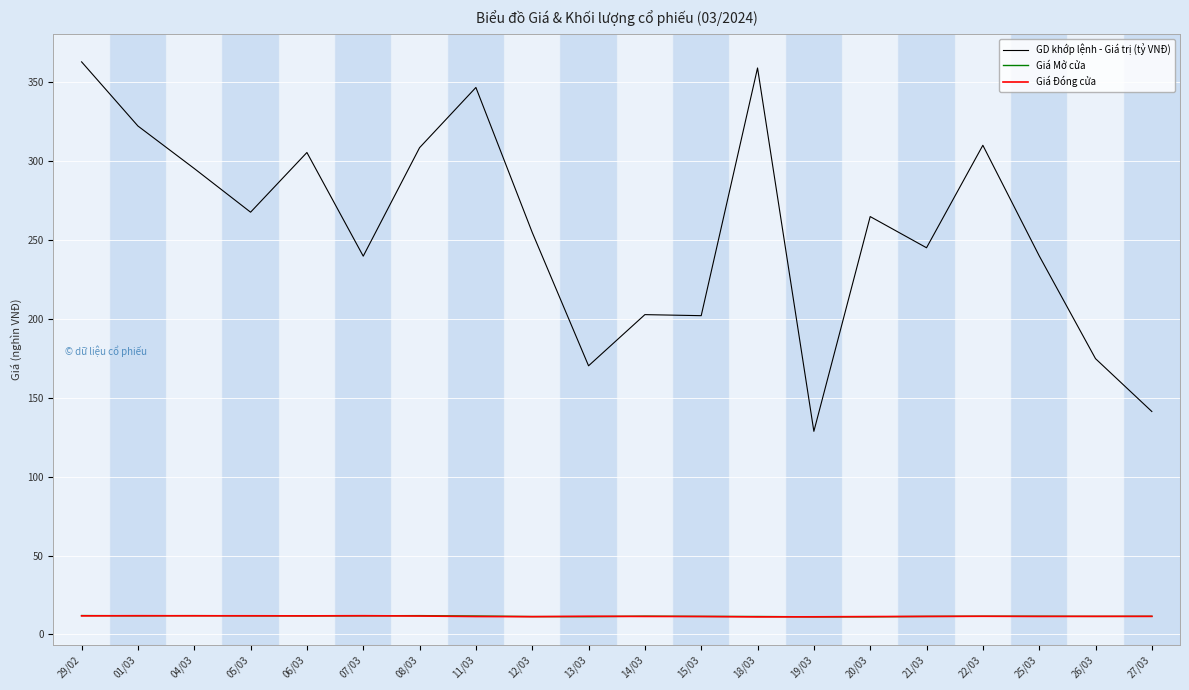

True or false: GD khớp lệnh - Giá trị (tỷ VNĐ) and Giá Đóng cửa cross at least once.

False